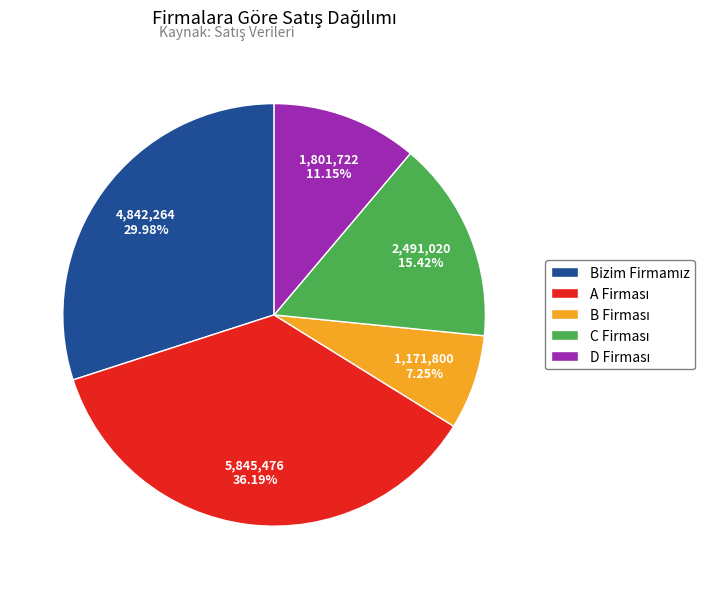

Count the number of slices in the pie.

5